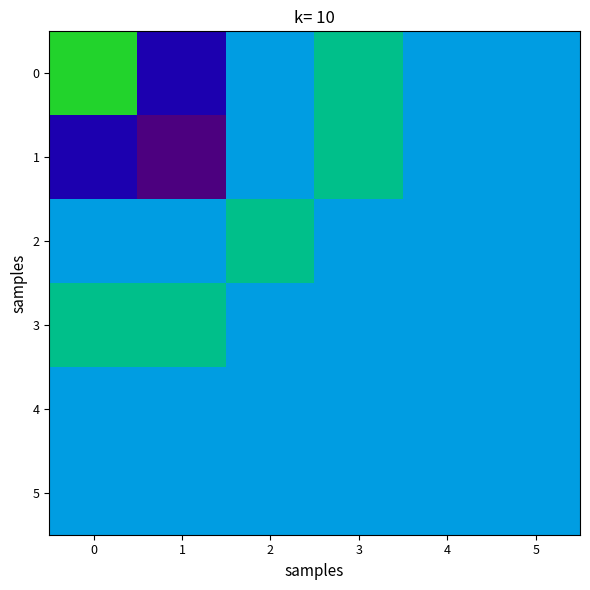

Which series has the largest total across all categories?

3